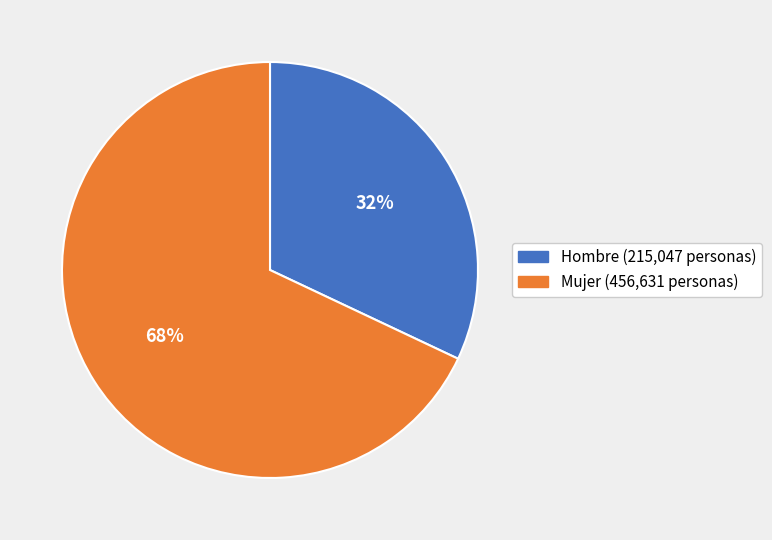

To the nearest percent, what portion does Mujer (456,631 personas) represent?

68%